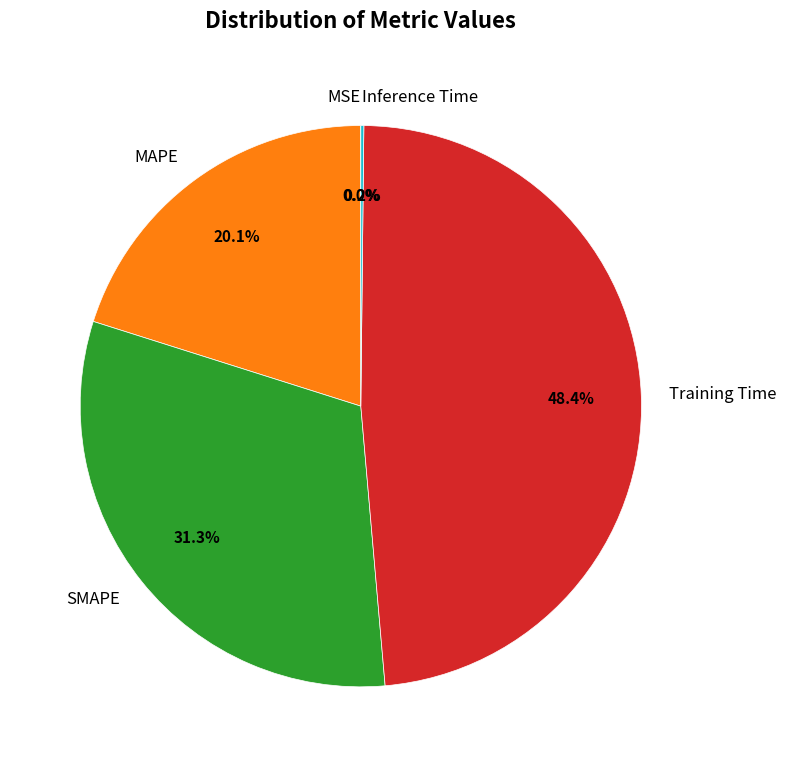

What is the largest slice in the pie chart?

Training Time